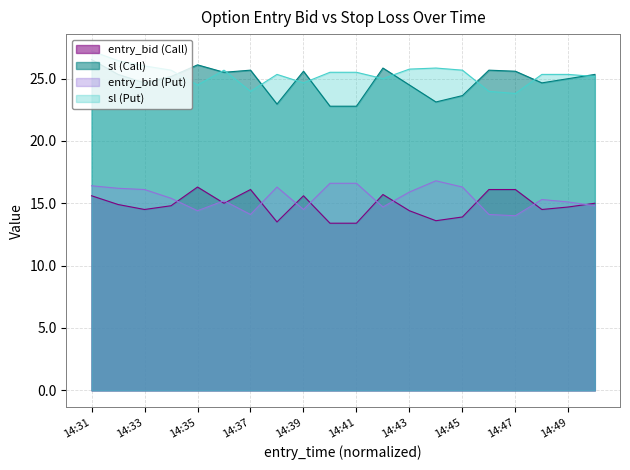

The value of sl (Put) at 14:44 is 25.8. True or false?

True